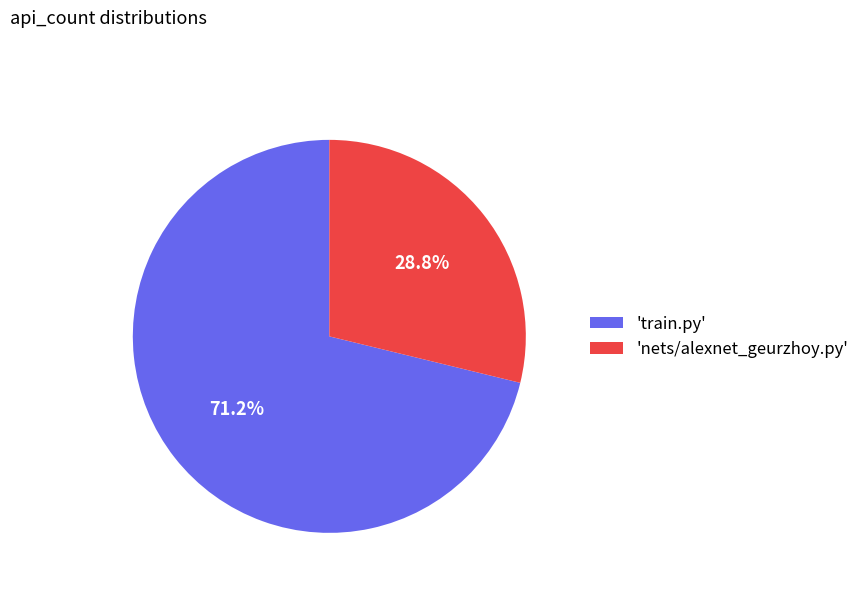

Approximately how many times larger is the value at 'train.py' compared to 'nets/alexnet_geurzhoy.py'?

2.5